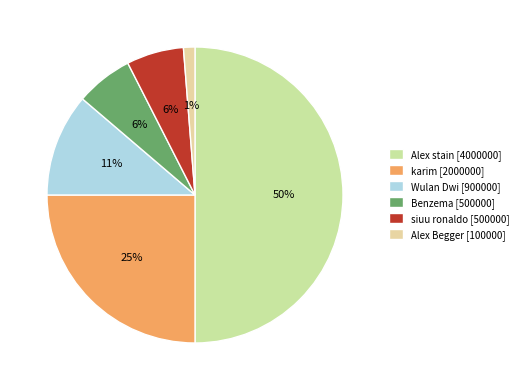

Which category has the smallest portion of the pie?

Alex Begger